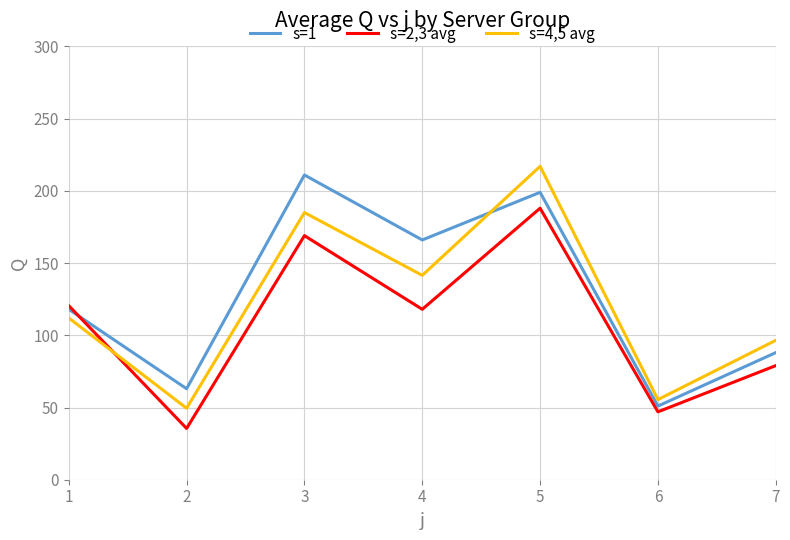

The s=1 series shows 88.0 at 7. True or false?

True